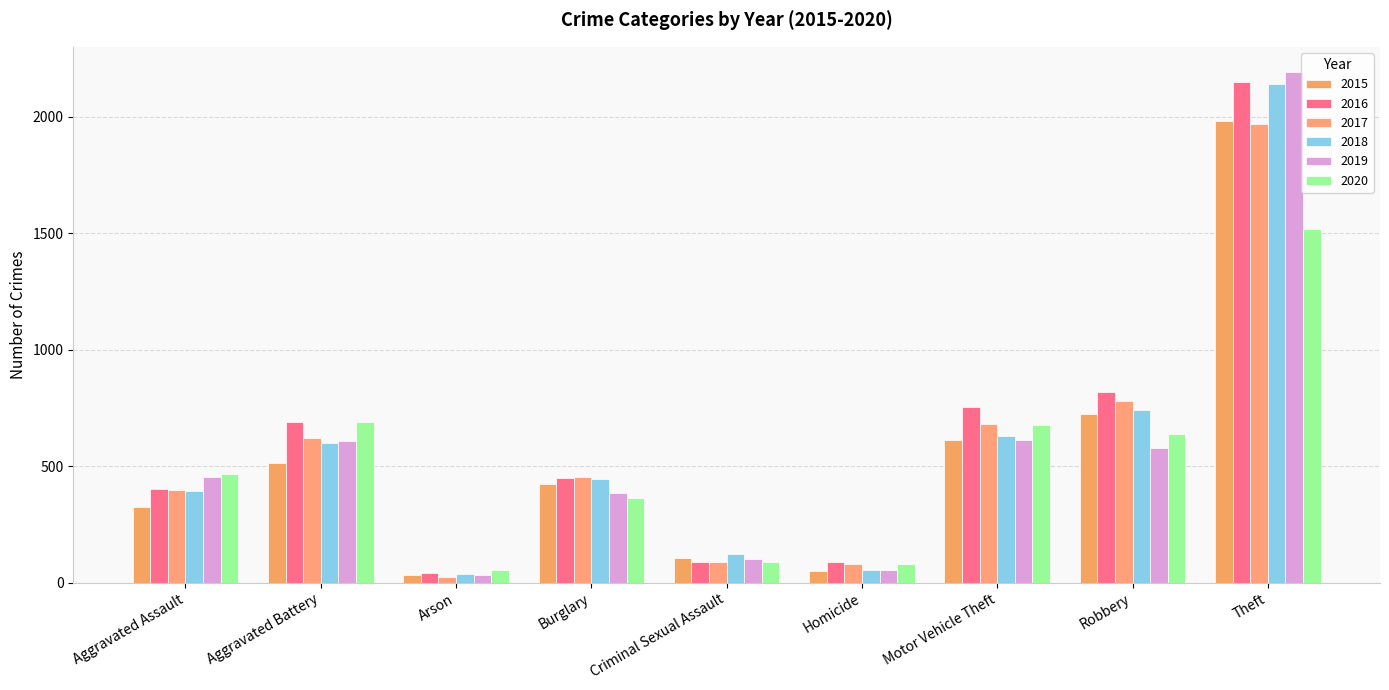

What is the difference between the maximum and minimum values in the 2020 series?

1463